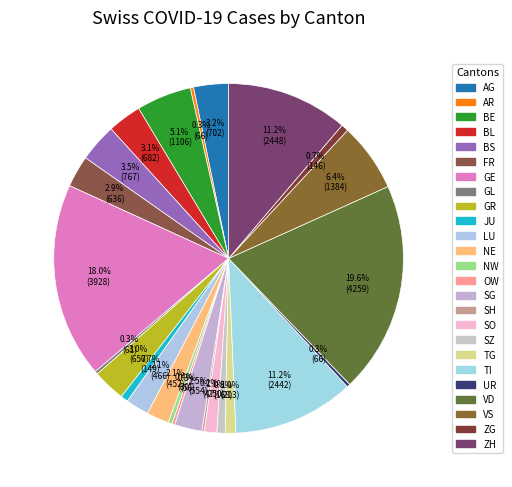

To the nearest percent, what is the difference between the largest and smallest slice percentages?

19%